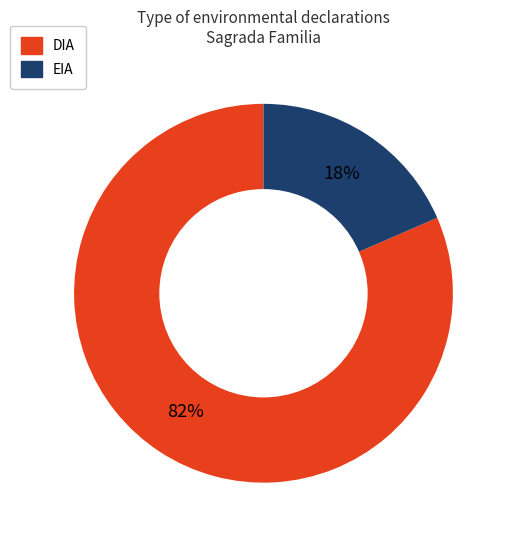

True or false: EIA accounts for 31% of the total.

False